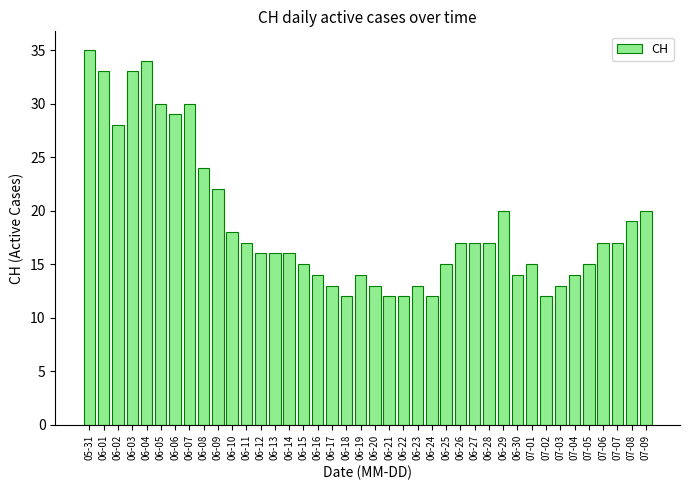

What is the smallest value displayed?

12